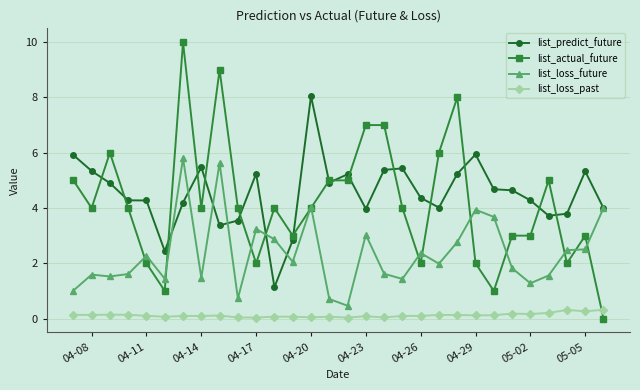

Which series has the largest range (max minus min)?

list_actual_future